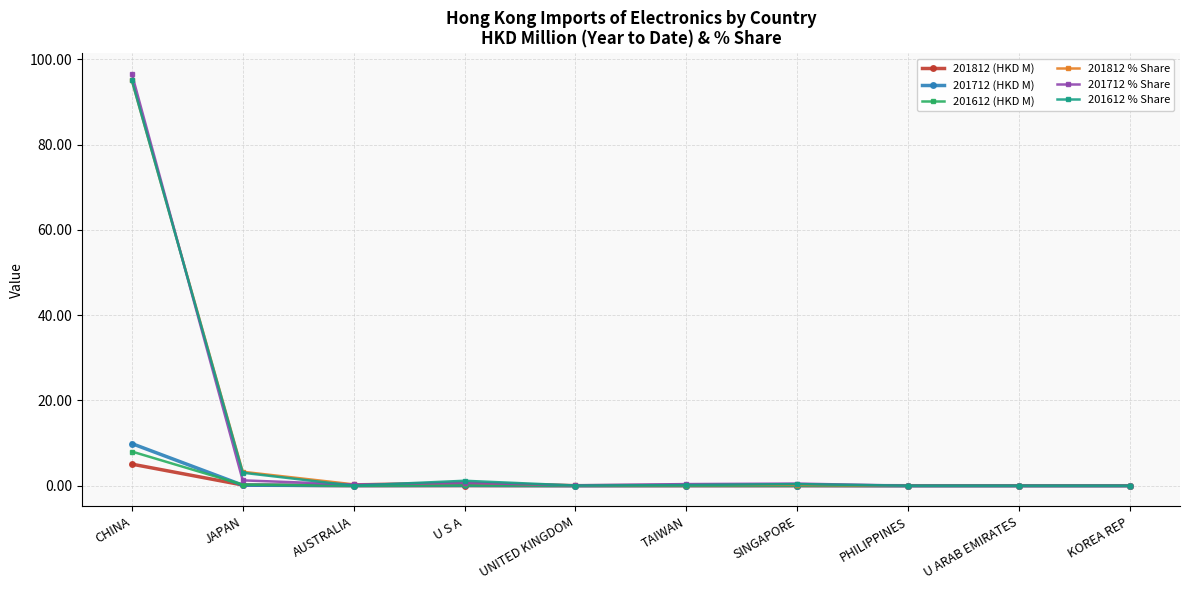

At which category is the sum across all series the highest?

CHINA